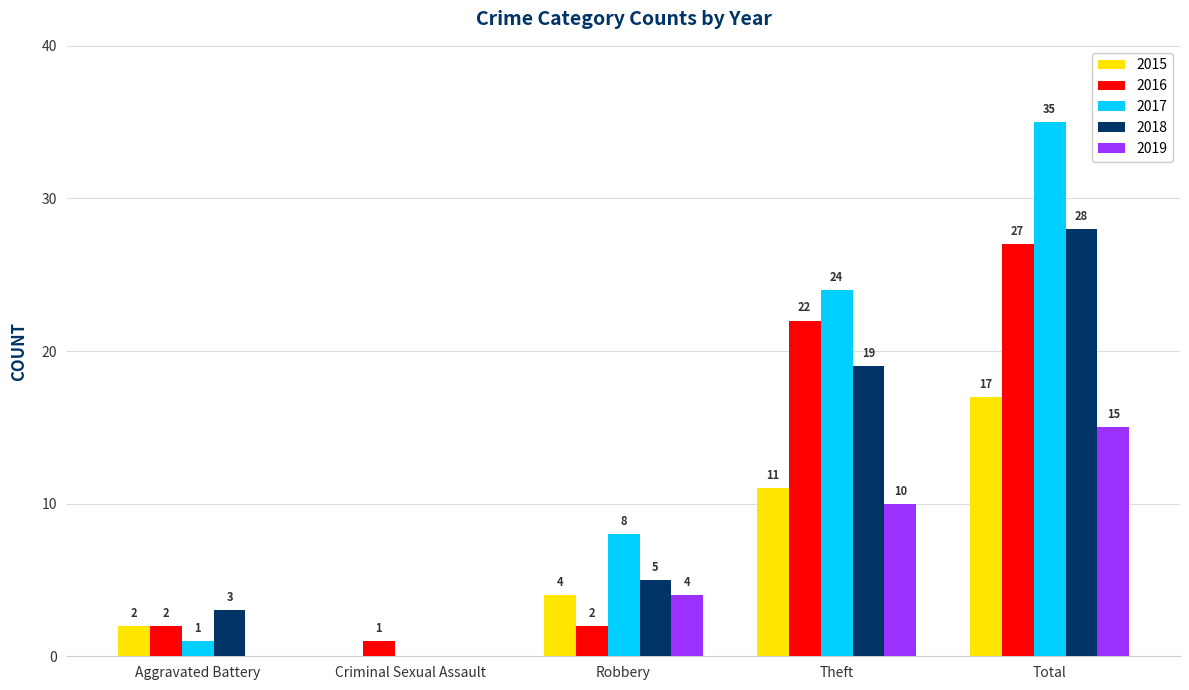

At which label does 2015 reach its peak?

Total